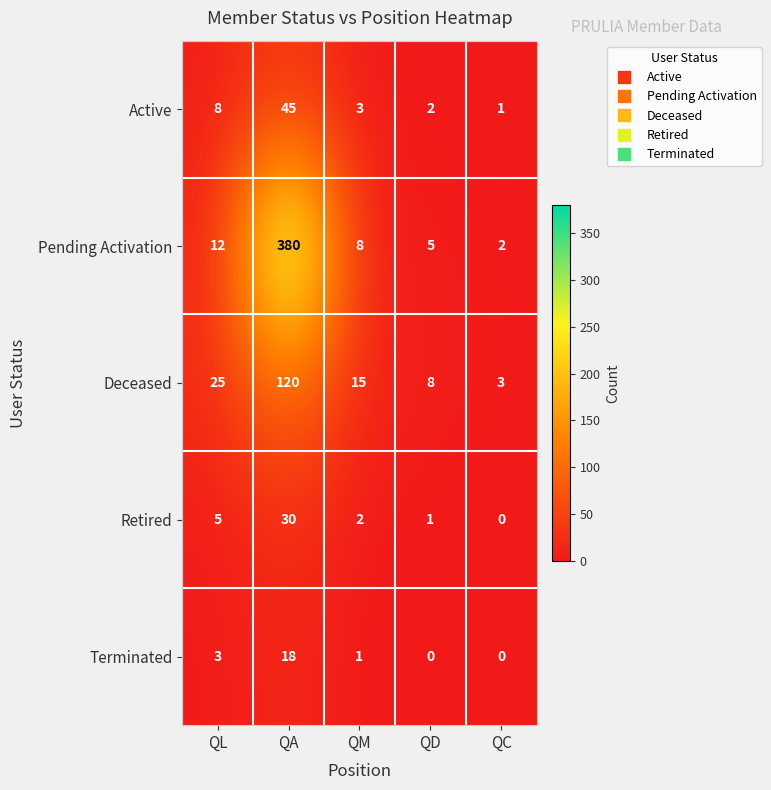

How many data points does each series have?

5